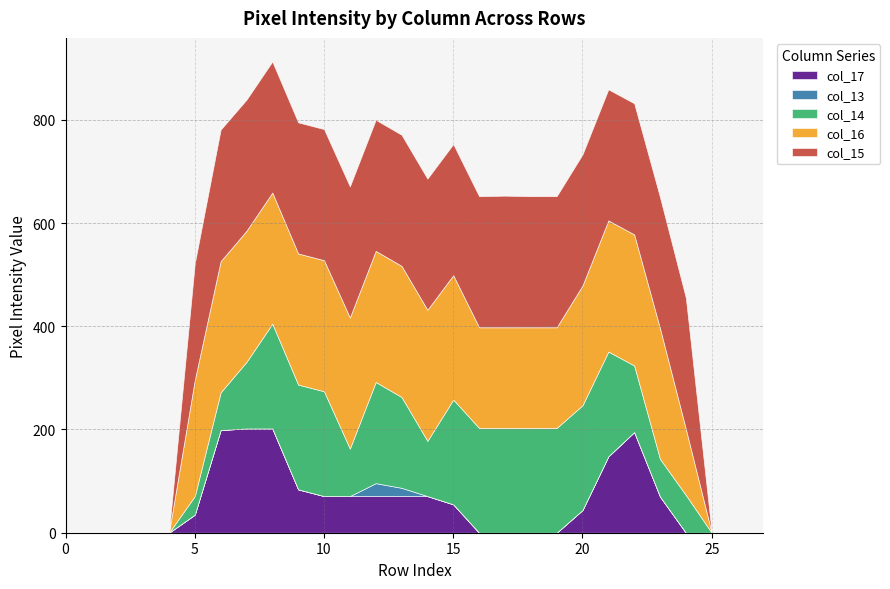

Which series changed the most between 5 and 20?

col_14